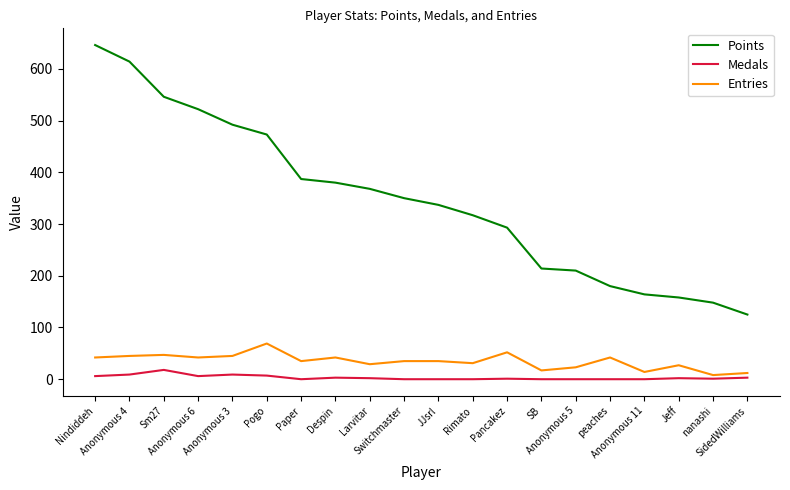

True or false: Medals and Points intersect in this chart.

False